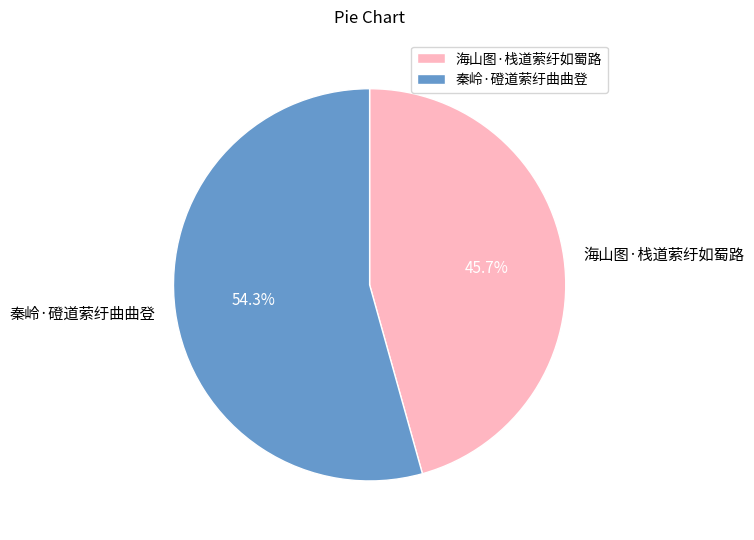

True or false: 海山图·栈道萦纡如蜀路 accounts for 46% of the total.

True